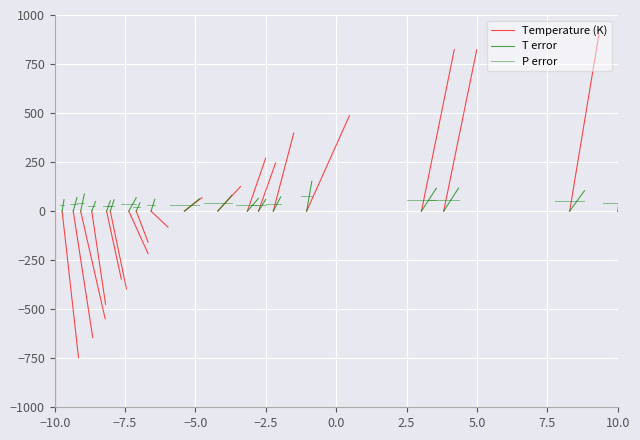

What are all the series names shown in the legend?

Temperature (K), T error, P error